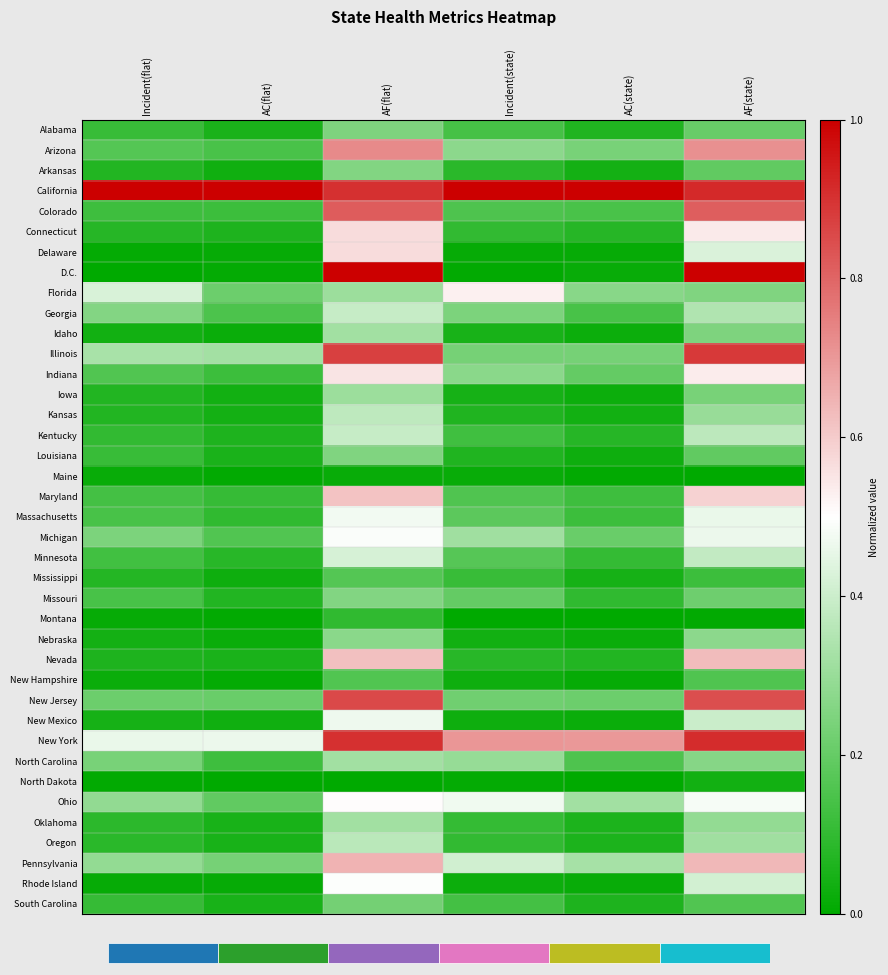

Which label corresponds to the largest value in the chart?

Incident(flat)